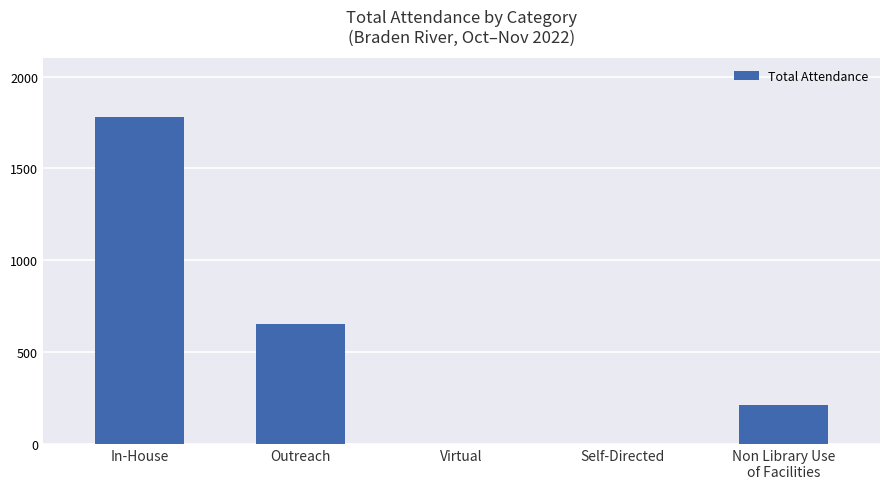

Which category has the highest value across all series?

In-House